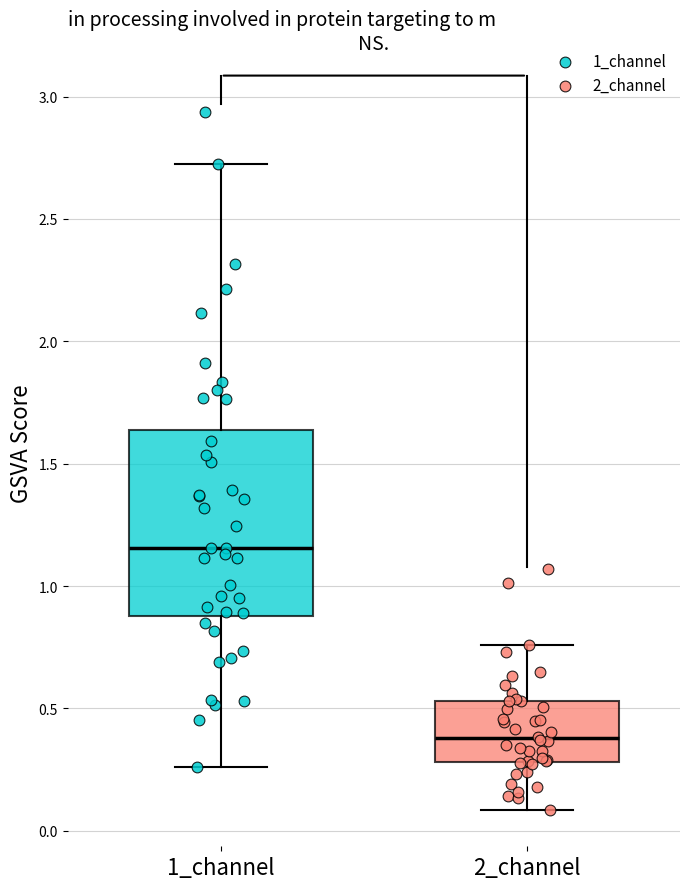

Comparing the boxes themselves (not the whiskers), which one is the tallest?

1_channel